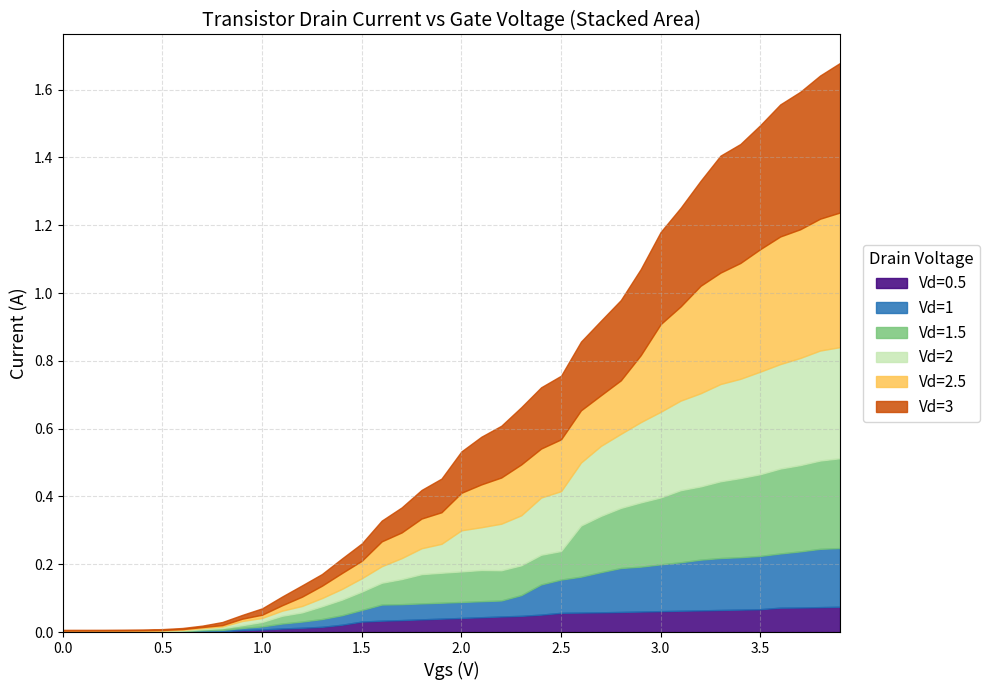

What is the difference between the second highest and minimum values in the Vd=3 series?

0.4